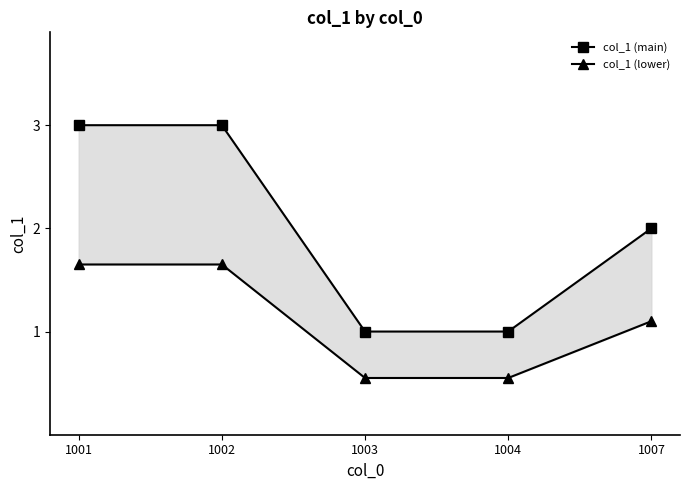

Where is col_1 (main) nearest to the value 2?

1007